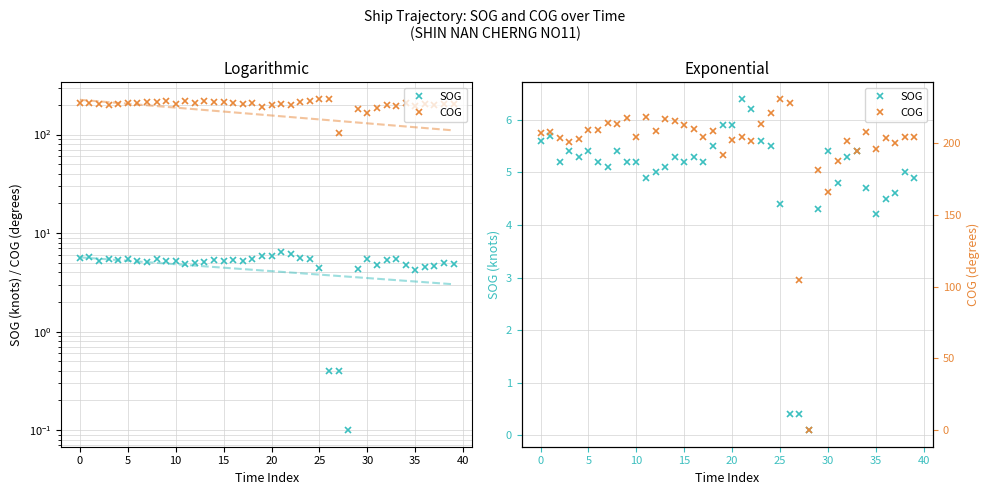

What is the difference between the second highest and second lowest values in the COG series?

123.2